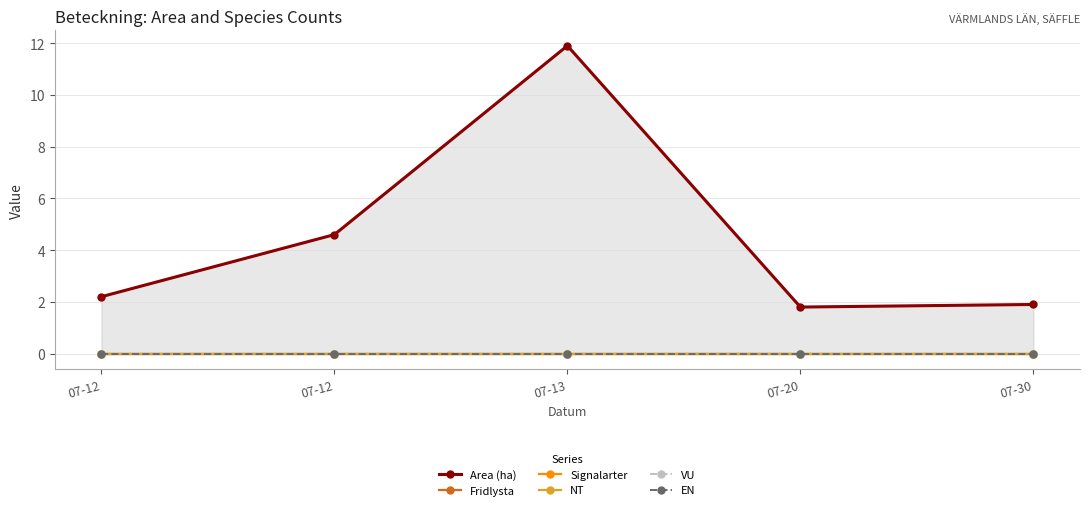

True or false: EN has more than 1 interior local peaks.

False